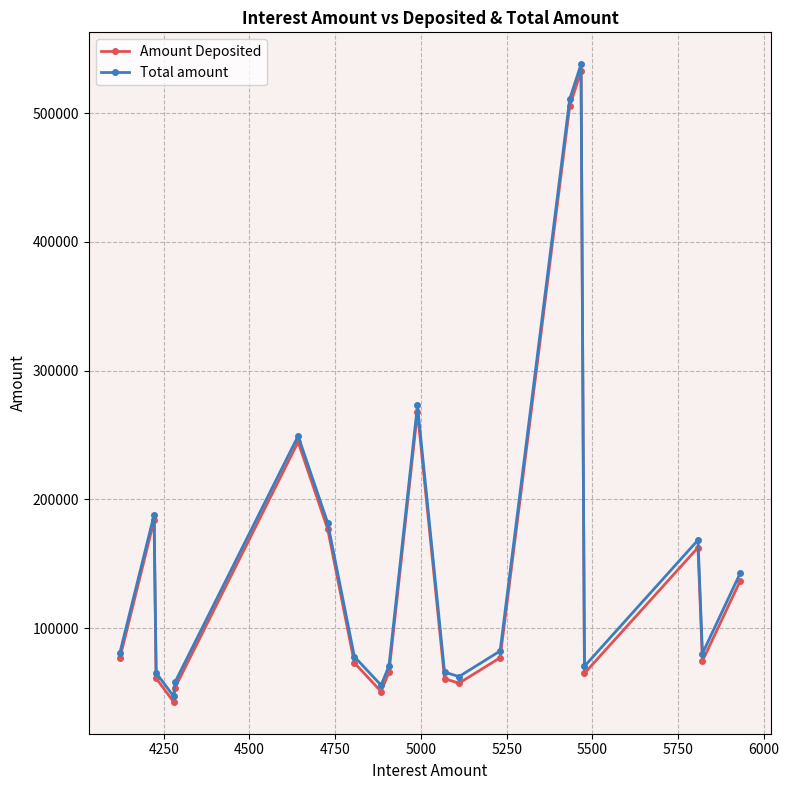

What is the minimum value for Total amount?

47126.4